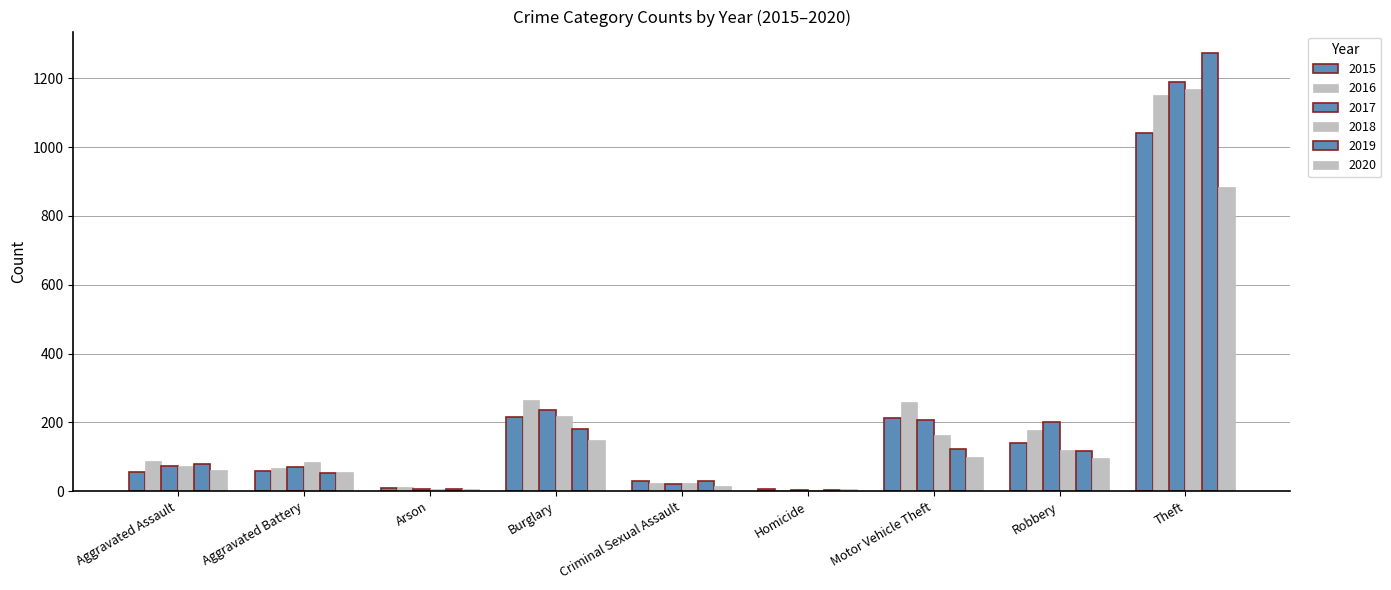

Reading right to left, transcribe all the data shown in this chart.

2015: Theft=1041	Robbery=139	Motor Vehicle Theft=212	Homicide=5	Criminal Sexual Assault=29	Burglary=216	Arson=10	Aggravated Battery=60	Aggravated Assault=56
2016: Theft=1151	Robbery=178	Motor Vehicle Theft=259	Homicide=4	Criminal Sexual Assault=25	Burglary=266	Arson=12	Aggravated Battery=66	Aggravated Assault=88
2017: Theft=1188	Robbery=202	Motor Vehicle Theft=208	Homicide=4	Criminal Sexual Assault=22	Burglary=237	Arson=7	Aggravated Battery=71	Aggravated Assault=72
2018: Theft=1170	Robbery=121	Motor Vehicle Theft=163	Homicide=4	Criminal Sexual Assault=24	Burglary=218	Arson=7	Aggravated Battery=86	Aggravated Assault=72
2019: Theft=1272	Robbery=116	Motor Vehicle Theft=123	Homicide=4	Criminal Sexual Assault=31	Burglary=182	Arson=5	Aggravated Battery=53	Aggravated Assault=80
2020: Theft=884	Robbery=97	Motor Vehicle Theft=99	Homicide=5	Criminal Sexual Assault=15	Burglary=148	Arson=7	Aggravated Battery=57	Aggravated Assault=62